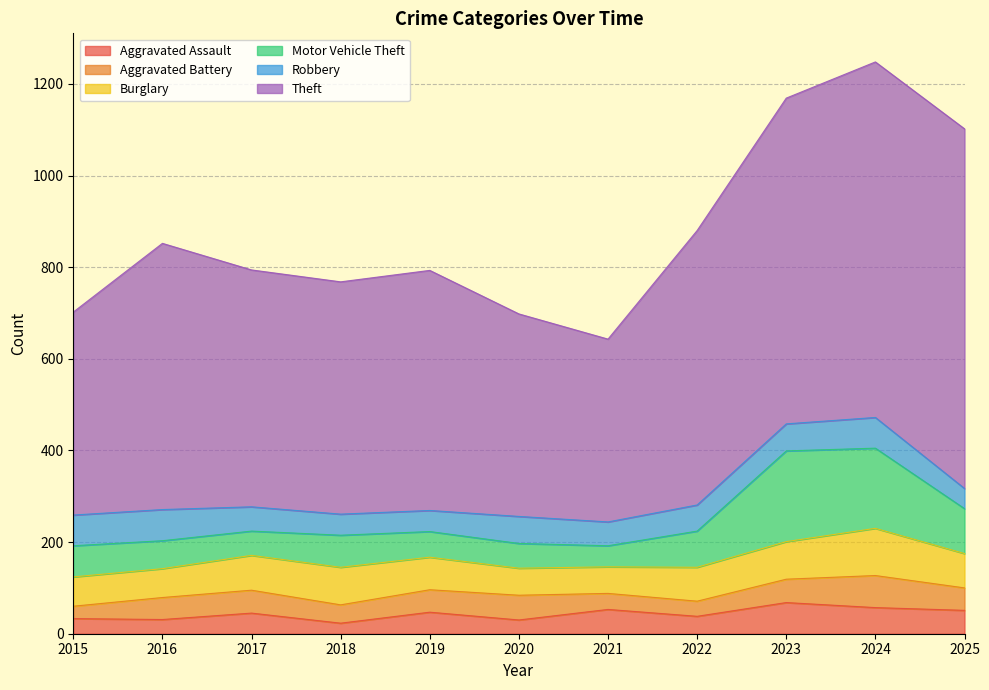

What is the average value of the Aggravated Battery series?

46